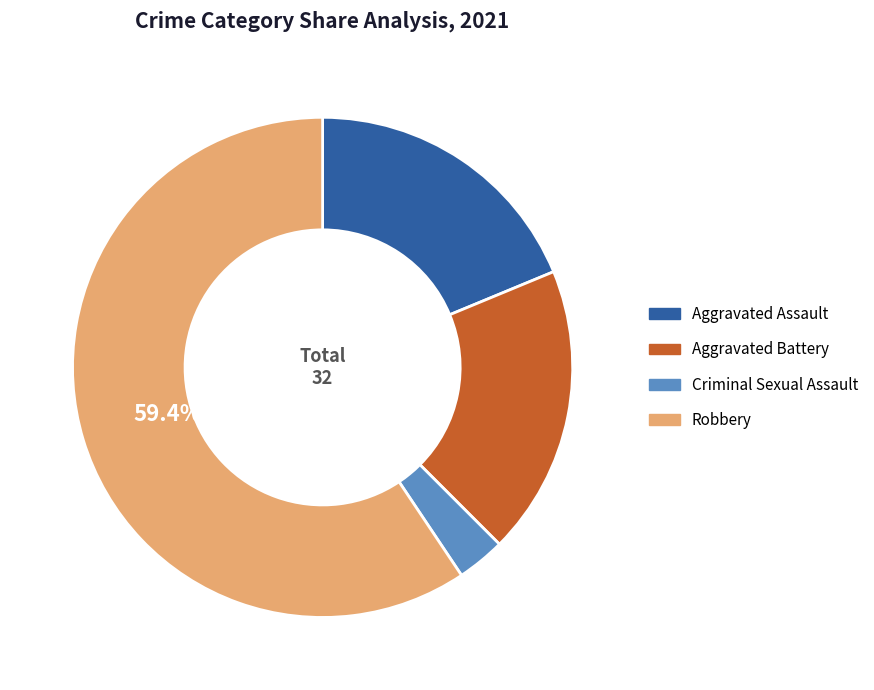

Which category has the biggest portion of the pie?

Robbery